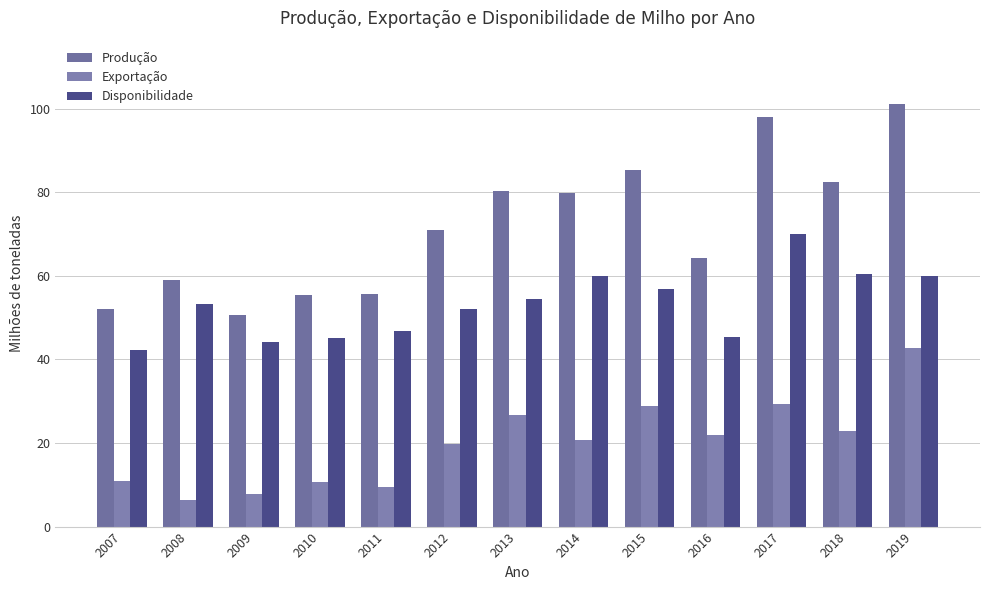

What is the difference between the highest and lowest values at 2008?

52.6